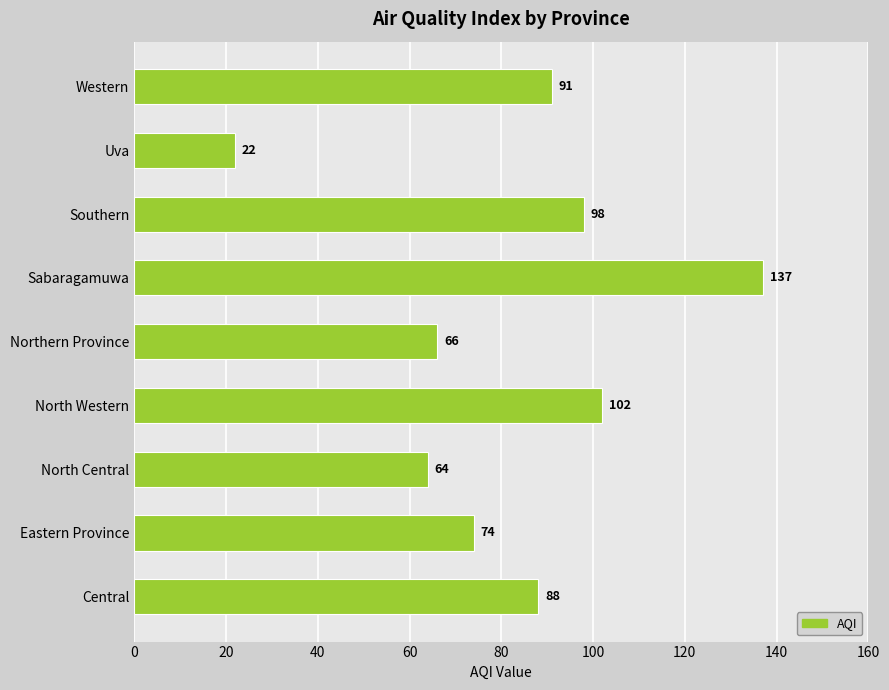

The chart shows a value of 43 at Western. True or false?

False